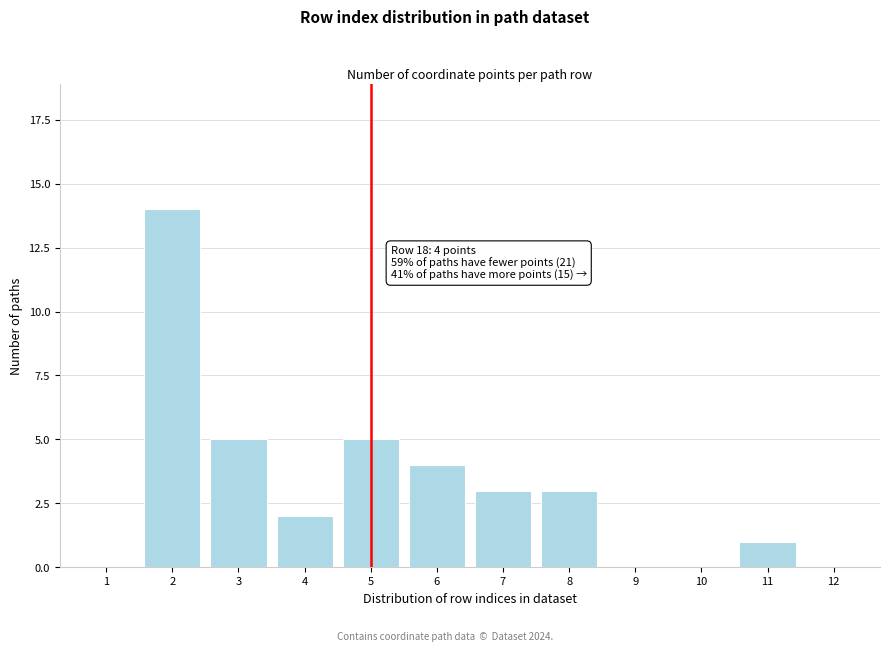

Reading right to left, list all the values displayed in this chart.

12=0	11=1	10=0	9=0	8=3	7=3	6=4	5=5	4=2	3=5	2=14	1=0